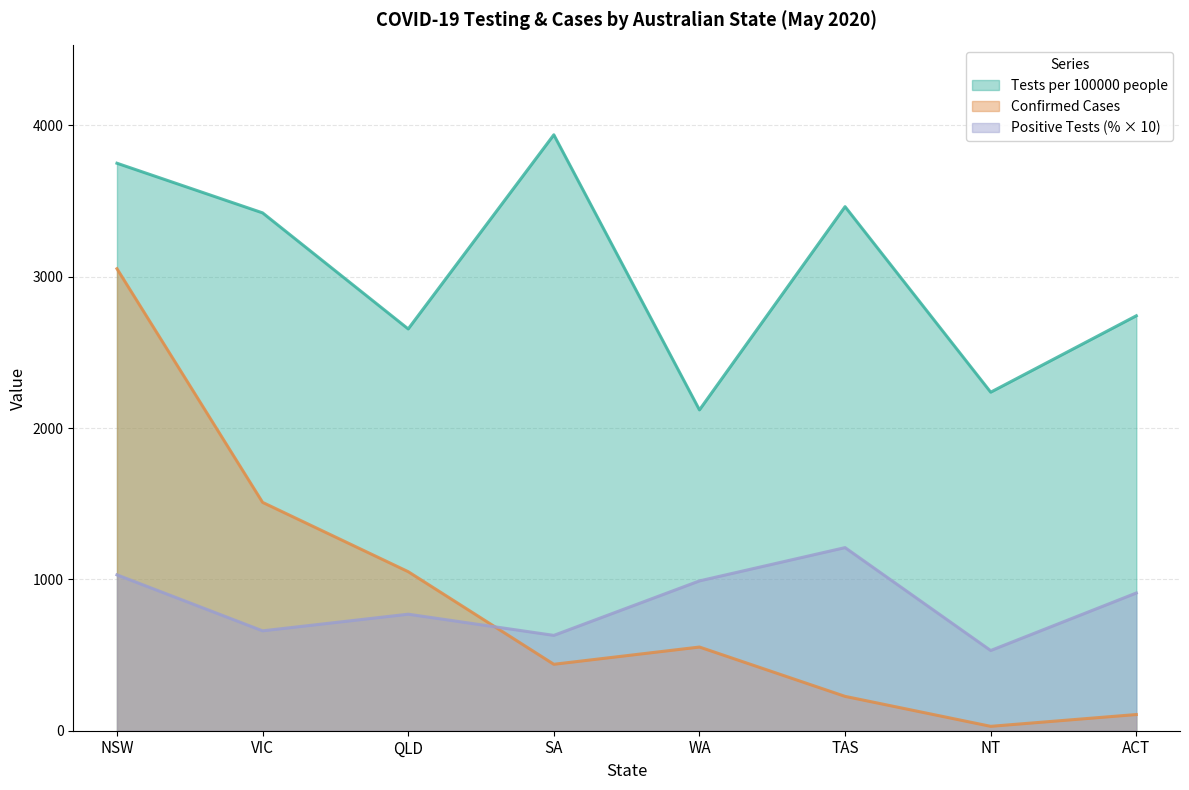

Reading left to right, transcribe all the data shown in this chart.

Confirmed Cases: 3053	1509	1051	439	553	227	29	107
Tests per 100000 people: 3750	3422	2655	3938	2120	3463	2237	2742
Positive Tests (%): 1030	660	770	630	990	1210	530	910